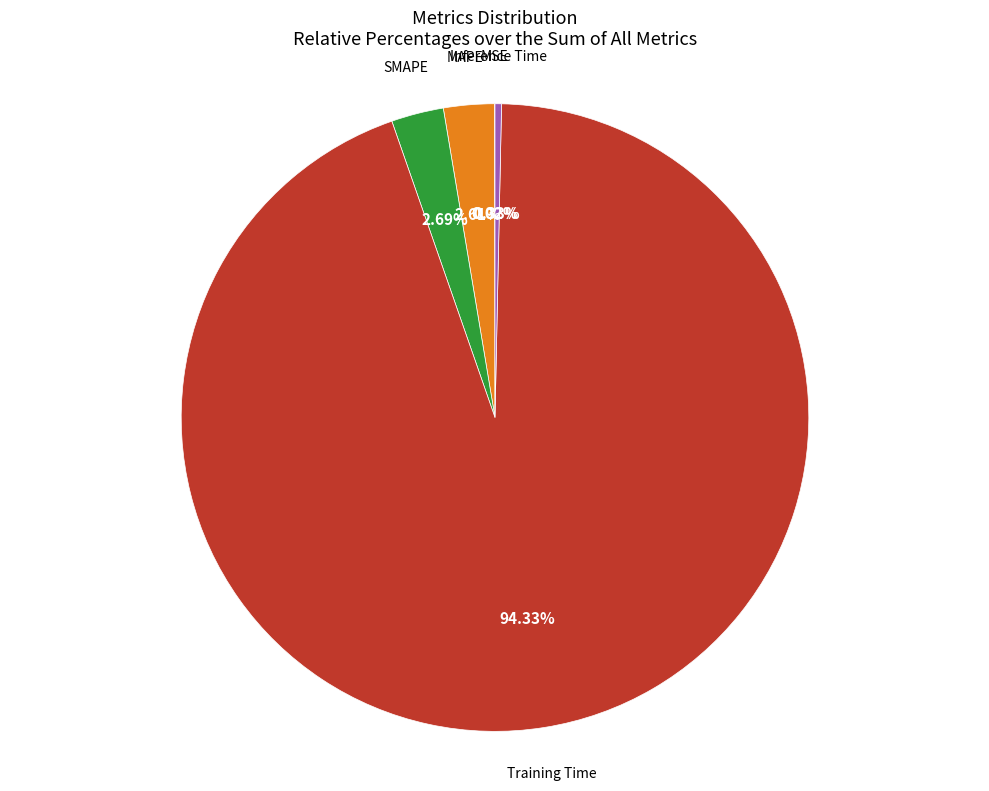

Which slice represents more than half of the pie?

Training Time